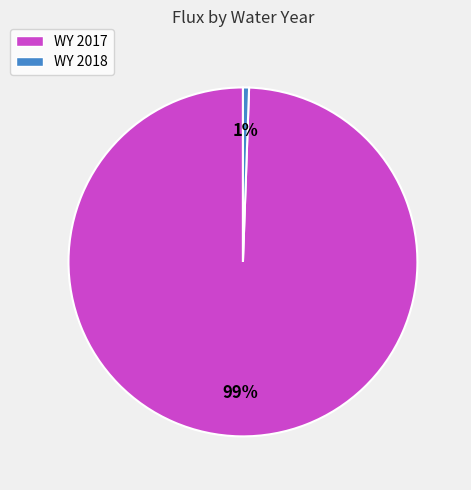

What percentage is the WY 2017 slice, to the nearest percent?

99%